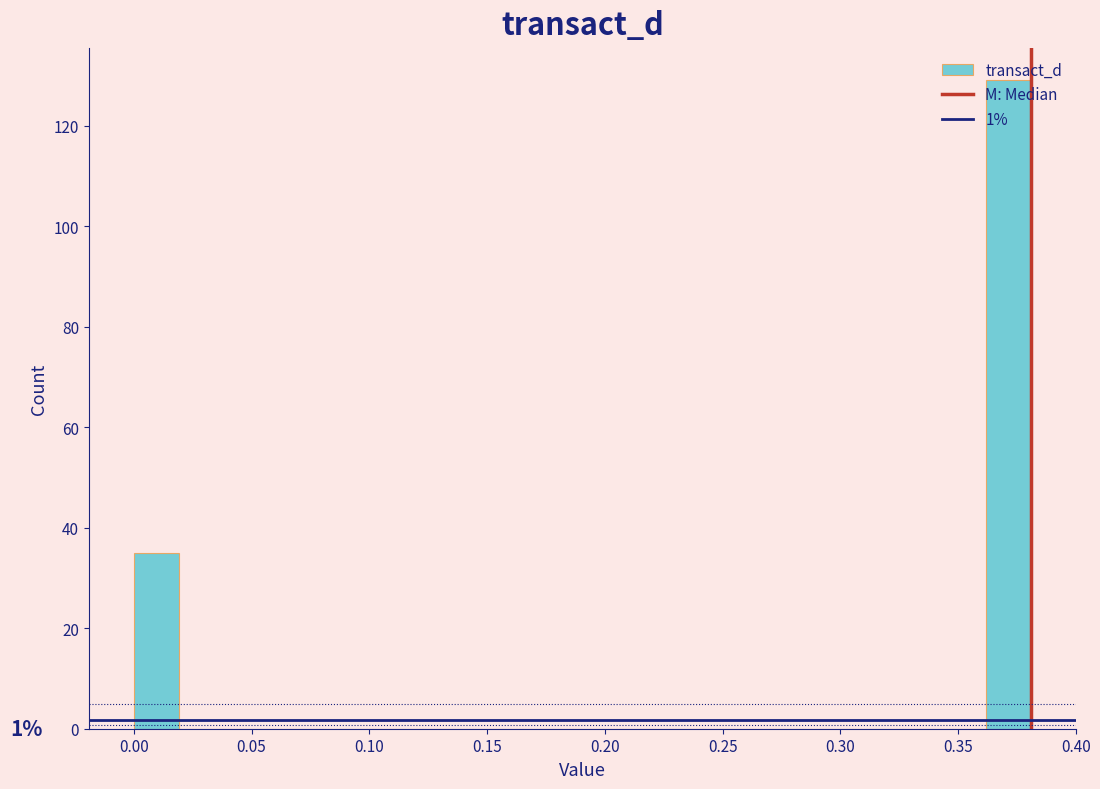

Read against the x-axis, roughly where is the centre of the tallest bar?

0.370